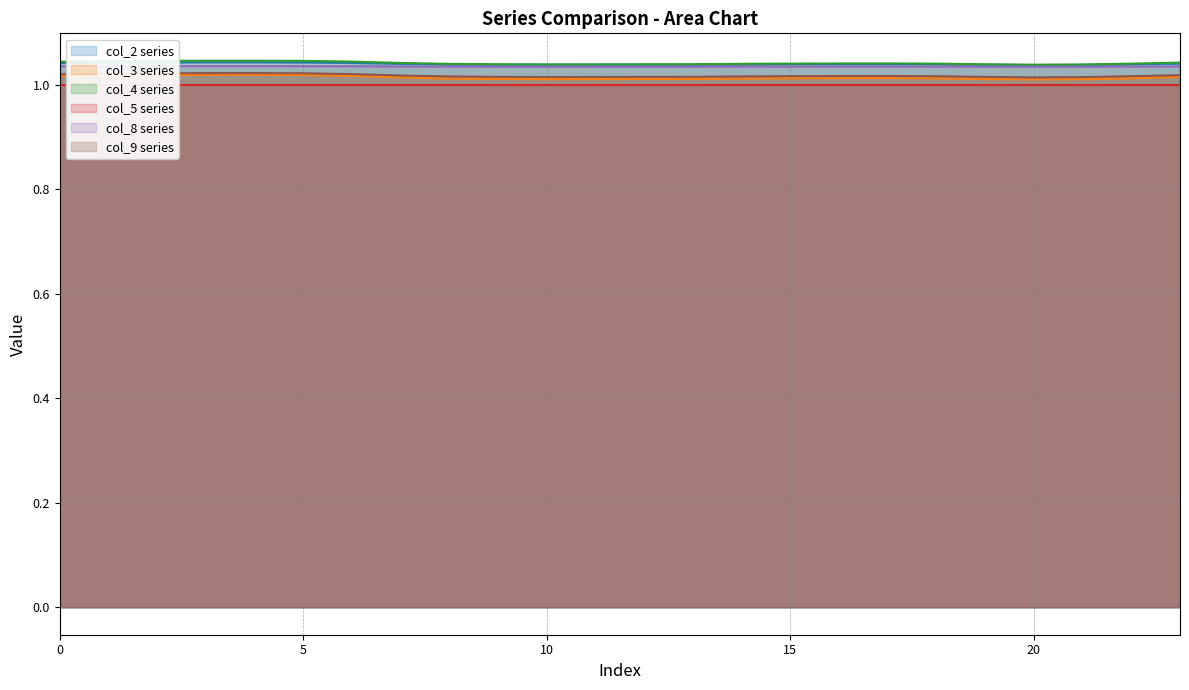

True or false: col_3 has more than 0 interior local peaks.

True